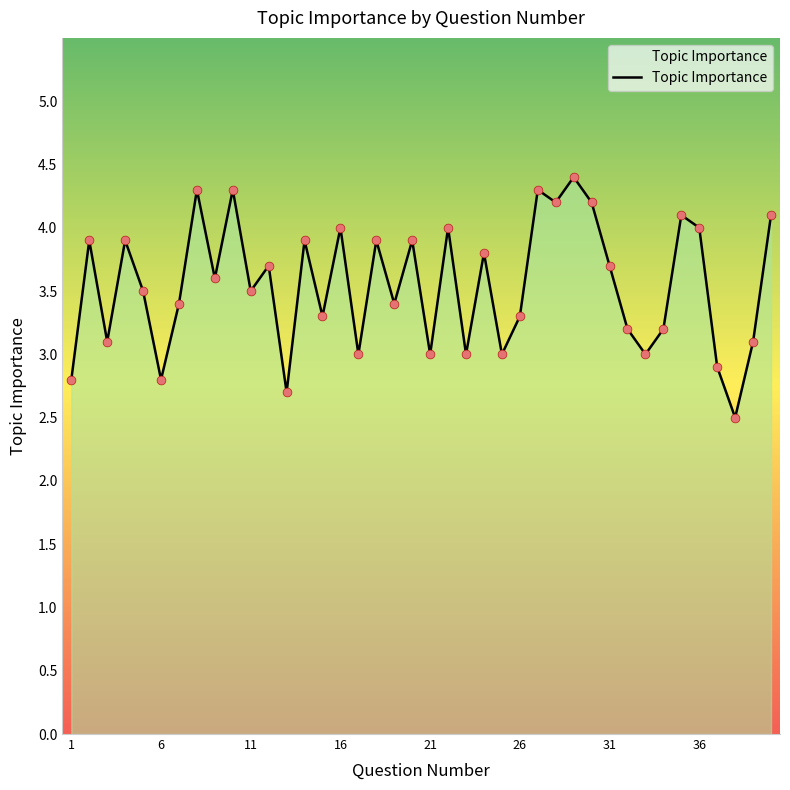

What is the maximum value shown in the chart?

4.4